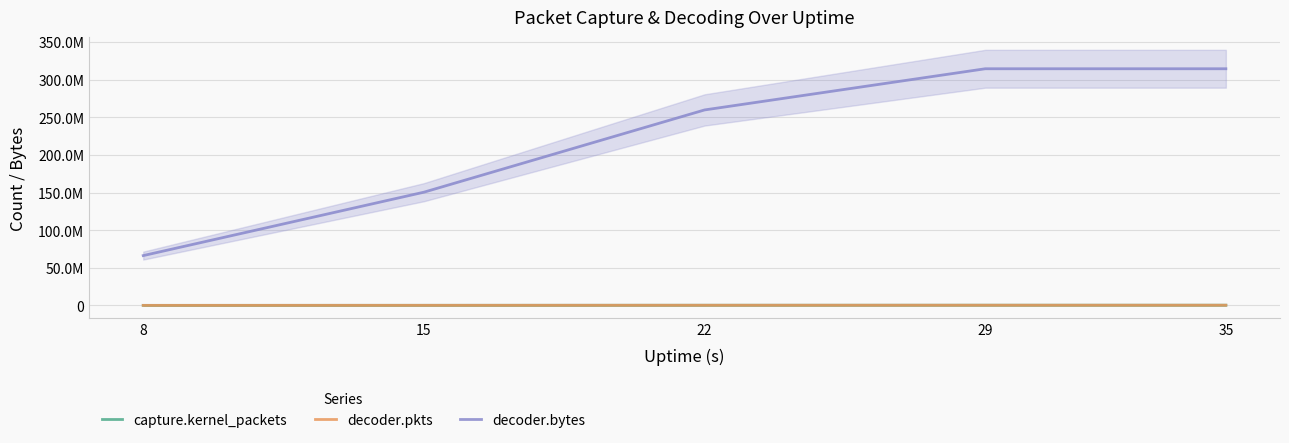

What is the difference between the maximum and second lowest values in the decoder.bytes series?

164073960